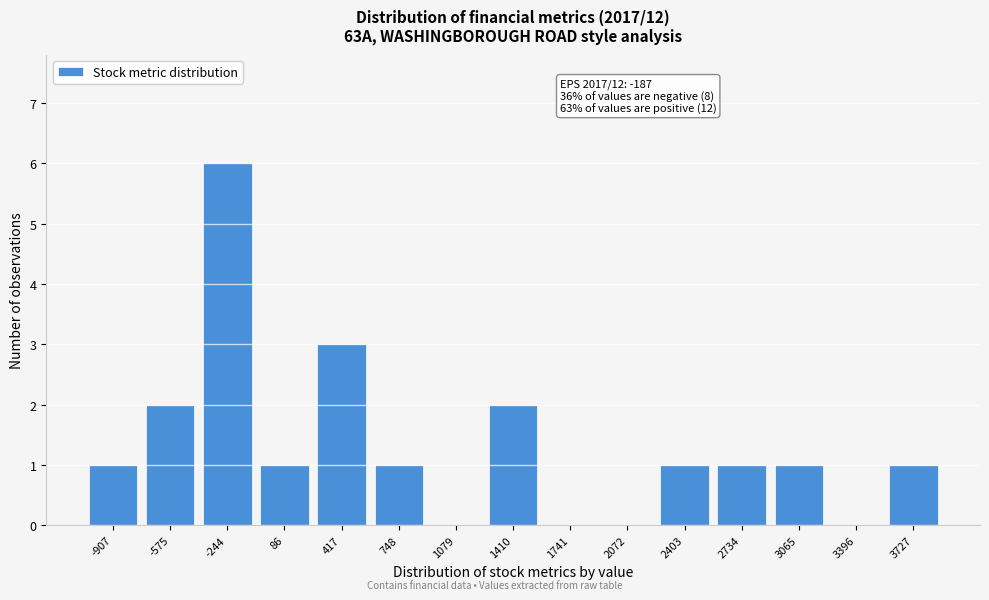

Reading left to right, what are all the values shown in this chart?

-907=1	-575=2	-244=6	86=1	417=3	748=1	1079=0	1410=2	1741=0	2072=0	2403=1	2734=1	3065=1	3396=0	3727=1